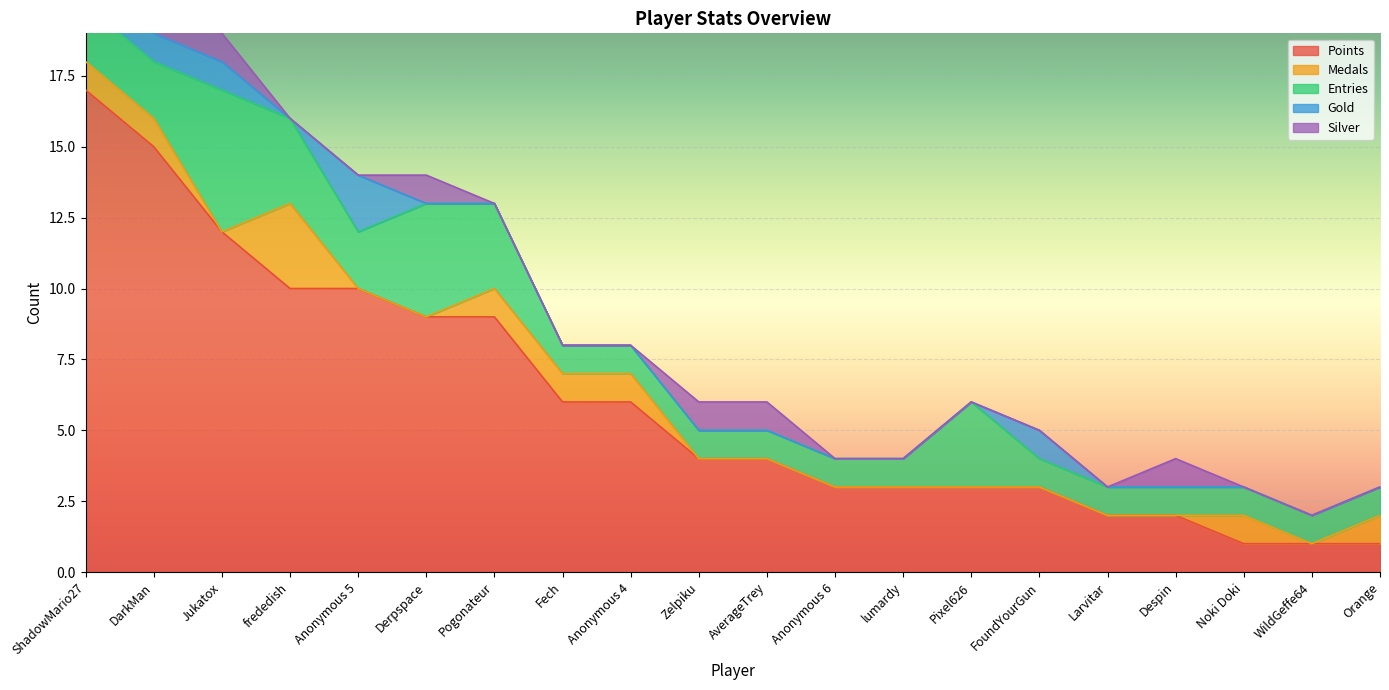

At how many categories does at least one series exceed 5?

9